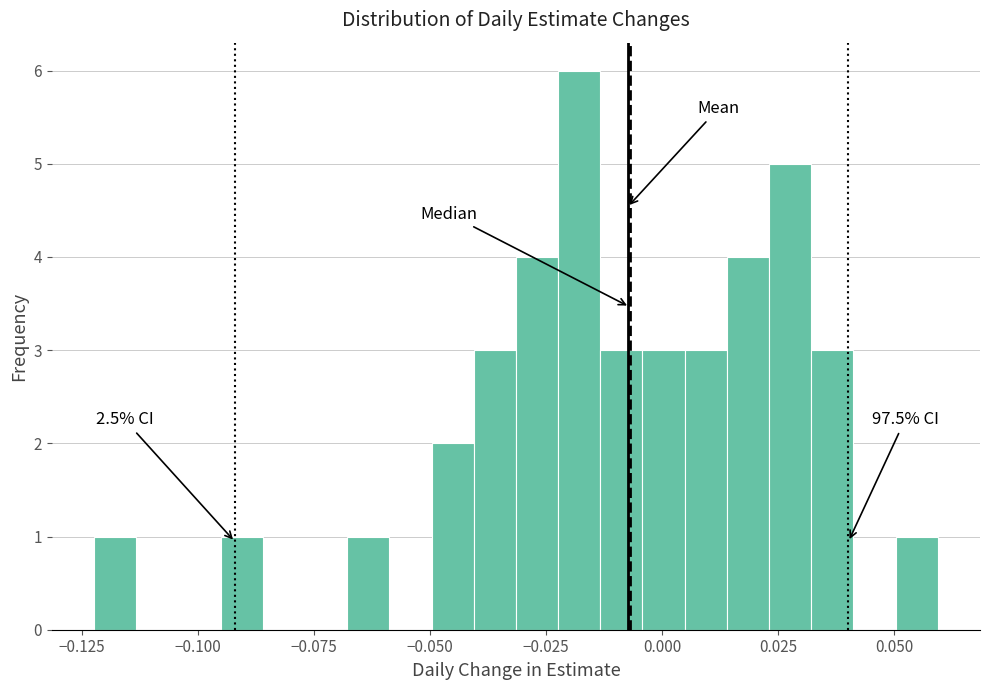

Around what value on the x-axis is the tallest bar? Give the approximate position of its centre, as read against the axis.

-0.020